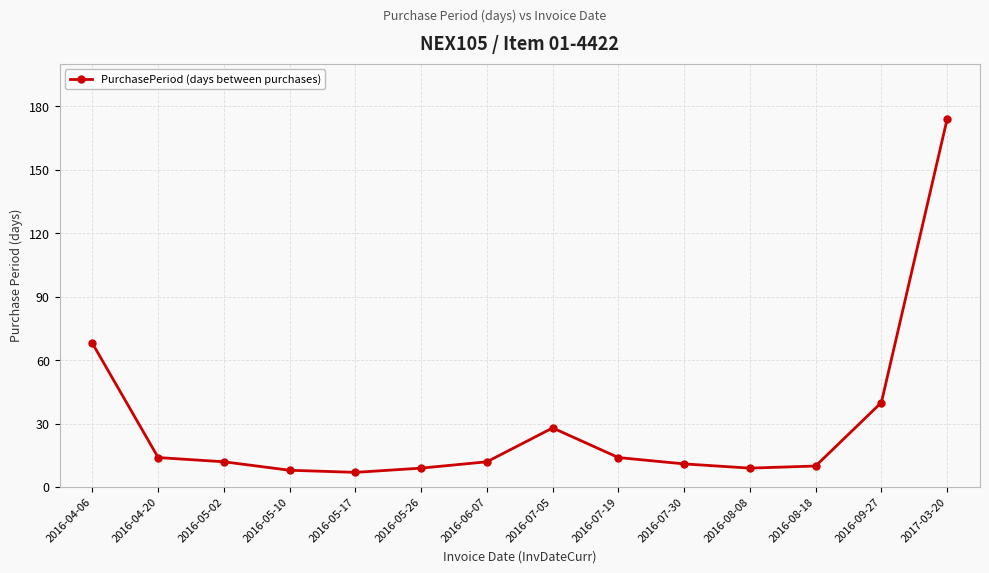

What is the minimum value shown in the chart?

7